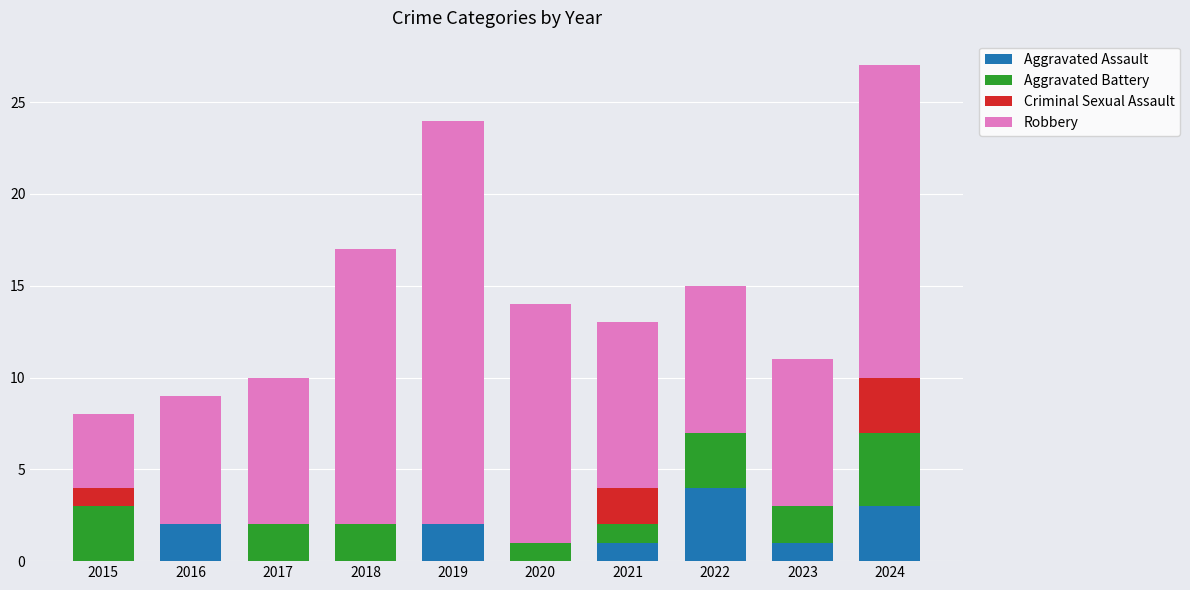

What are all the series names shown in the legend?

Aggravated Assault, Aggravated Battery, Criminal Sexual Assault, Robbery